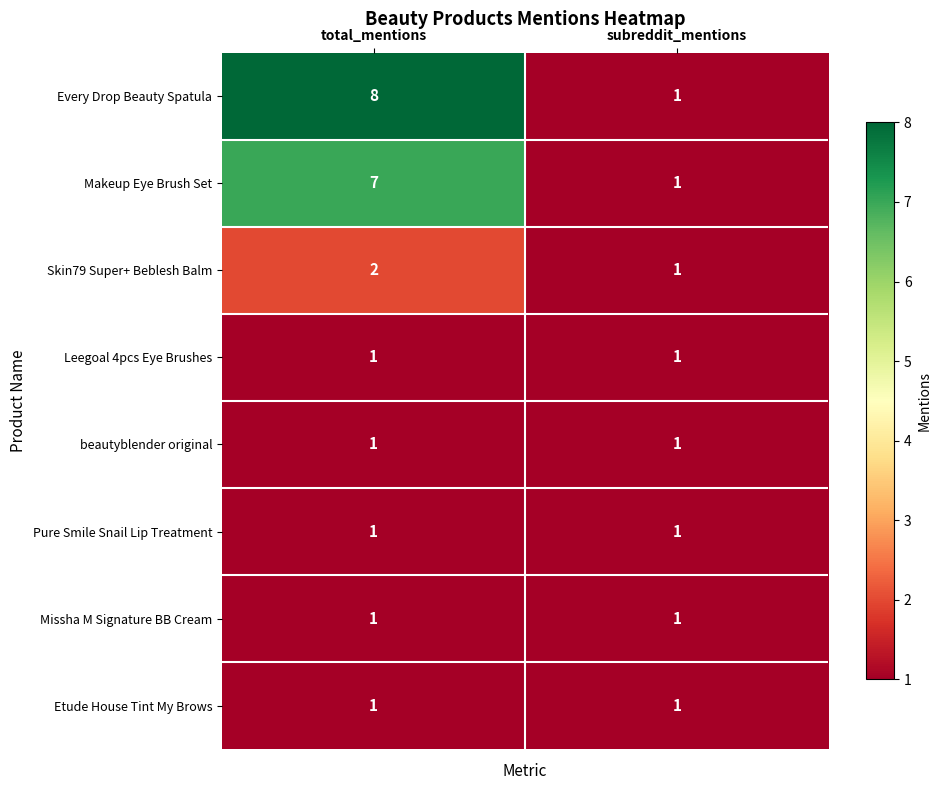

At which category does the chart reach its peak across all series?

total_mentions